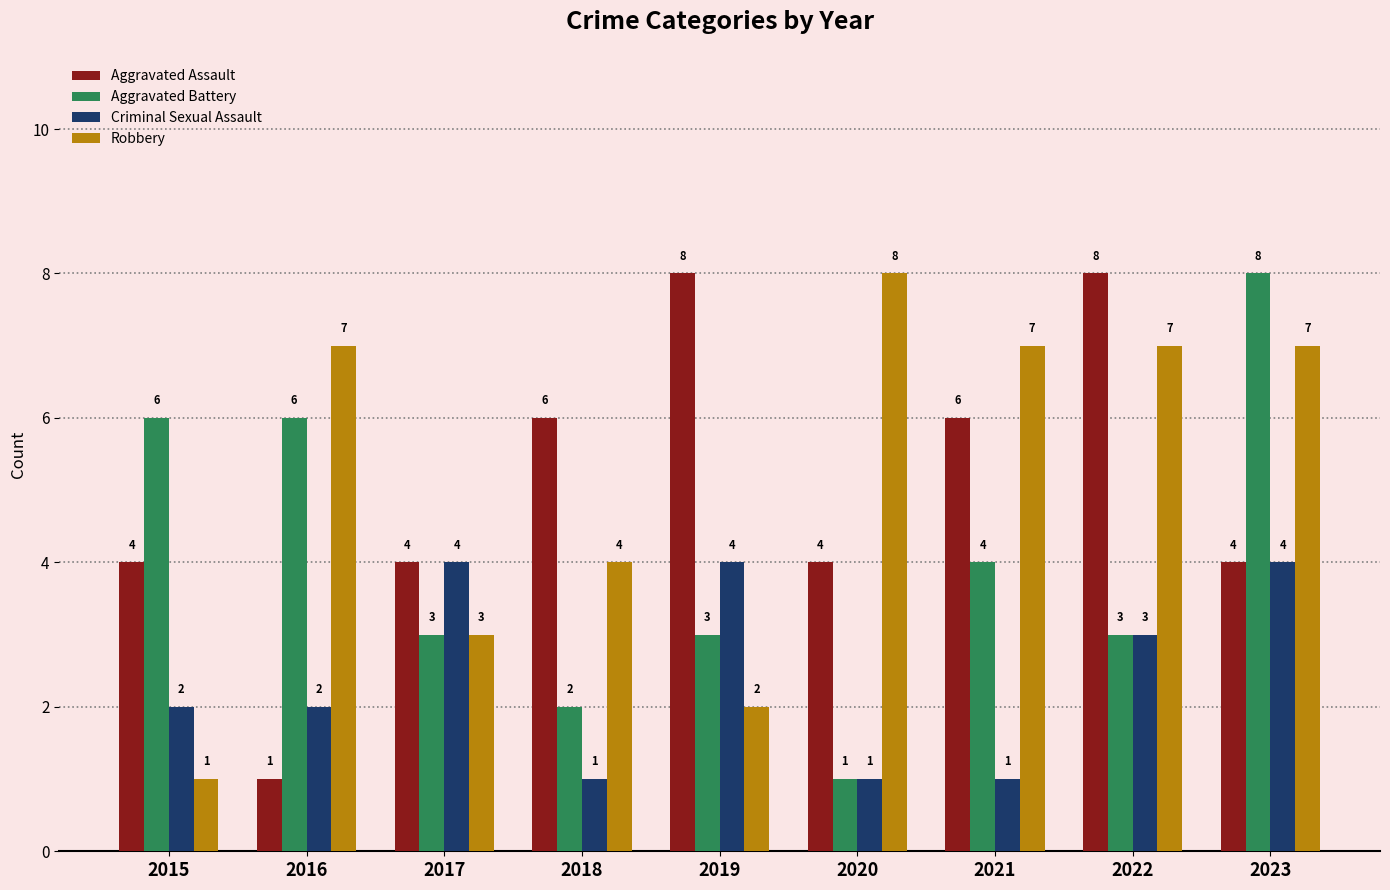

Is it true that Robbery equals 3 at 2017?

True